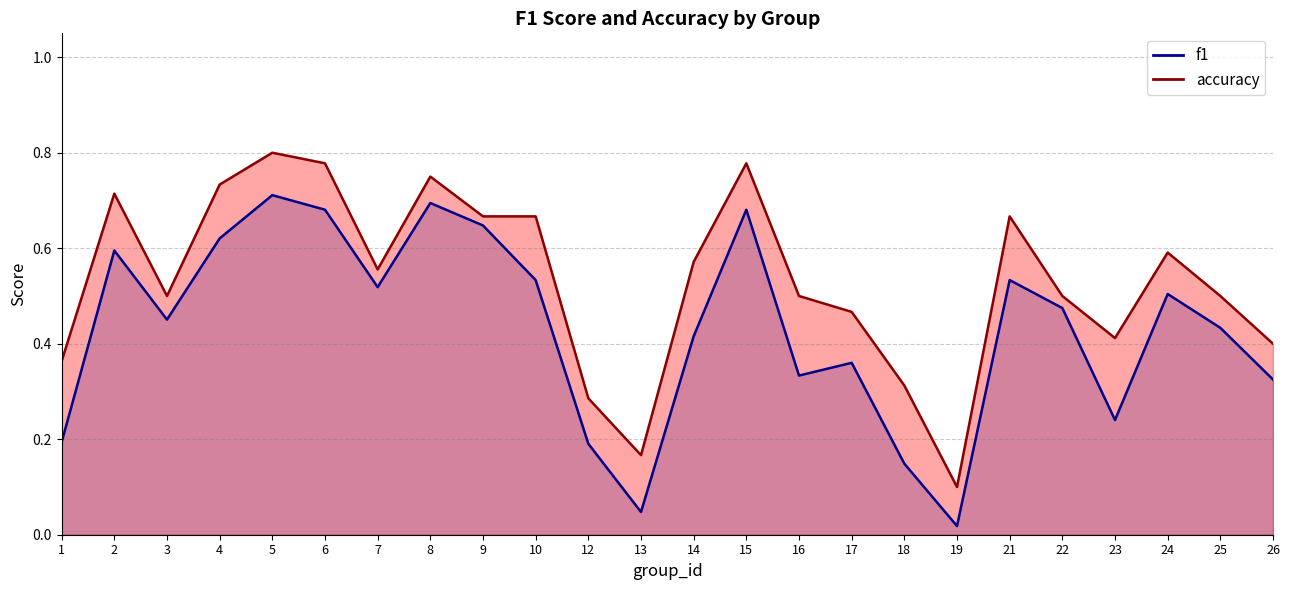

What is the value of the f1 point at the 9th from the left?

0.6